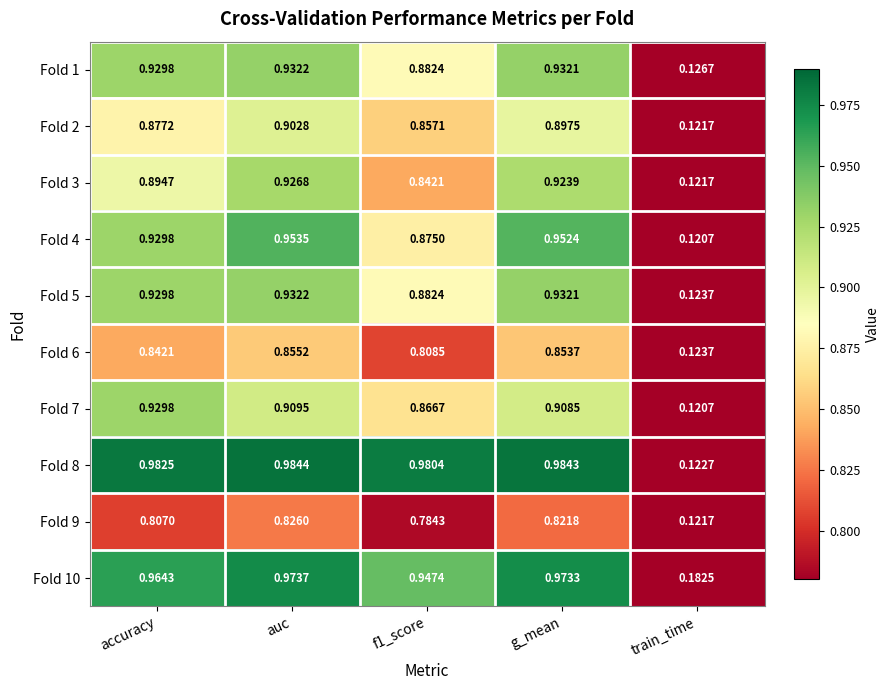

At which category is the sum across all series the highest?

auc